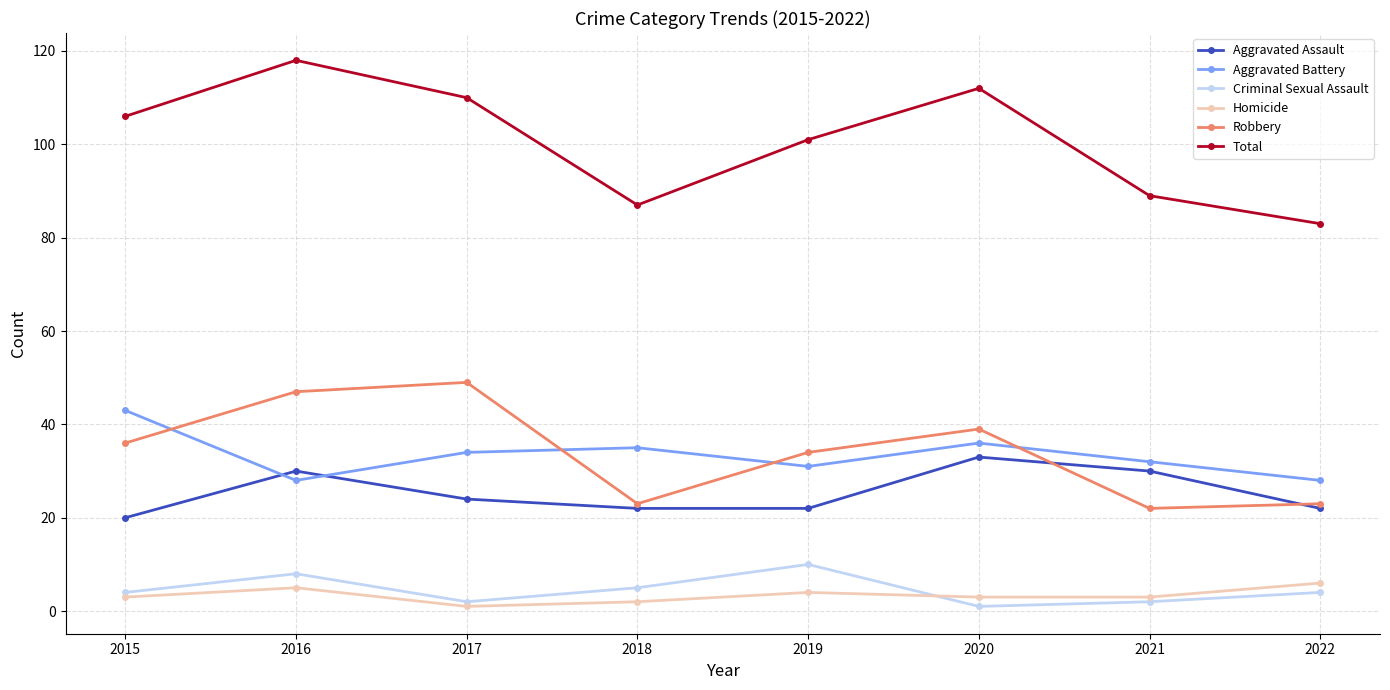

True or false: Total has more than 0 points higher than both neighbors.

True